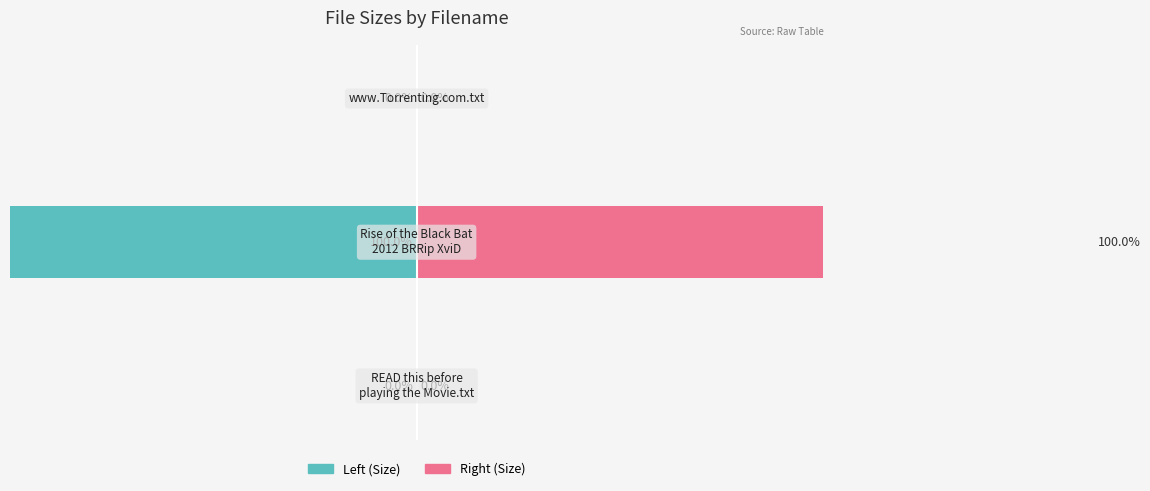

Reading left to right, what are all the values shown in this chart?

Left (Size): 0=-0.0	1=-100.0	2=-0.0
Right (Size): 0=0.0	1=100.0	2=0.0